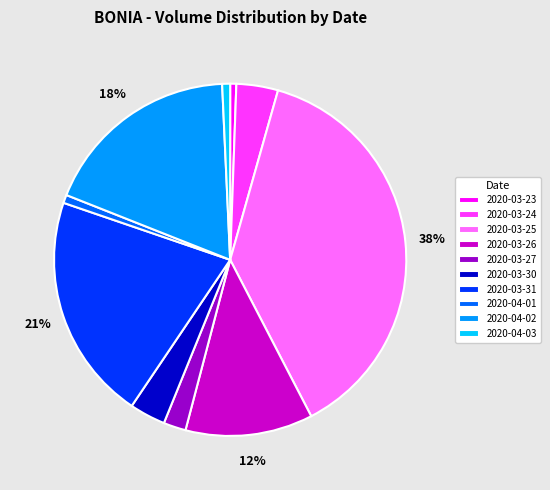

What is the ratio of the value at 2020-03-30 to the value at 2020-04-02?

0.2